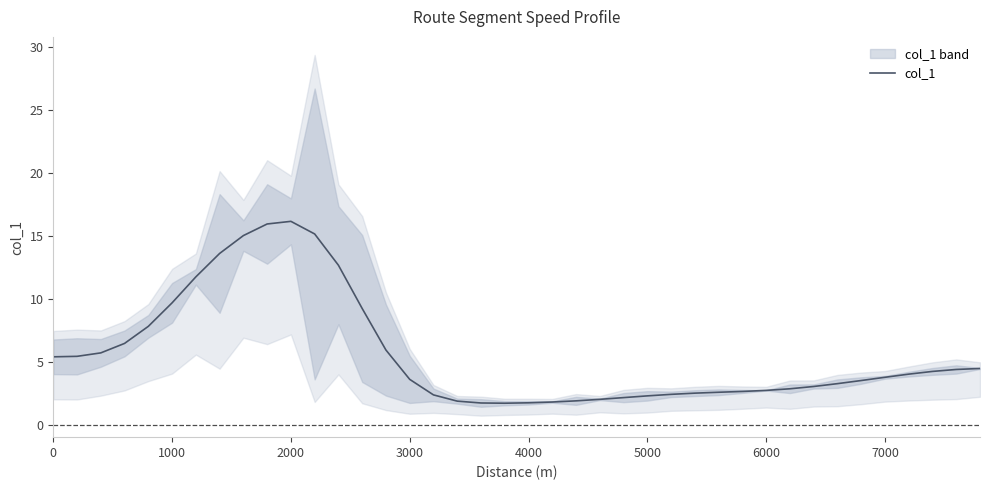

How many lines are shown in the chart?

1